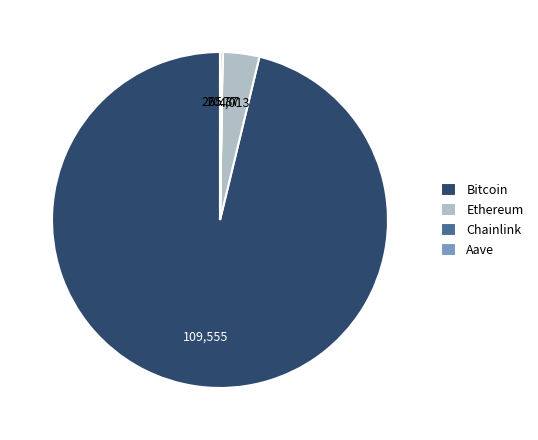

Is there a majority slice in this chart?

Yes